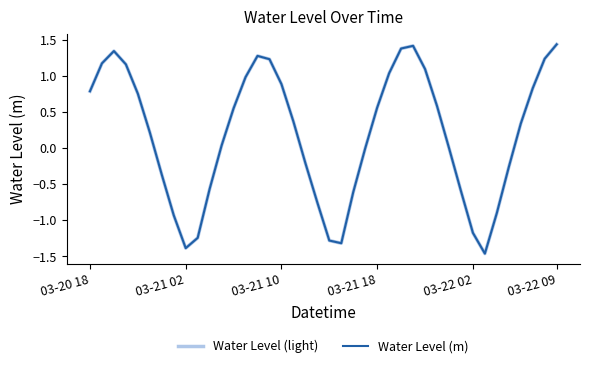

Does the chart display data point markers on the line(s)?

No